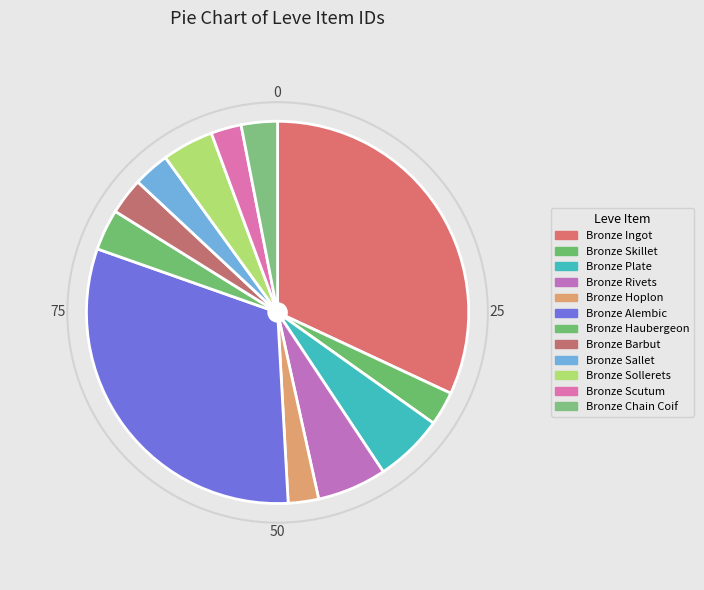

Between Bronze Alembic and Bronze Sollerets, which is larger?

Bronze Alembic